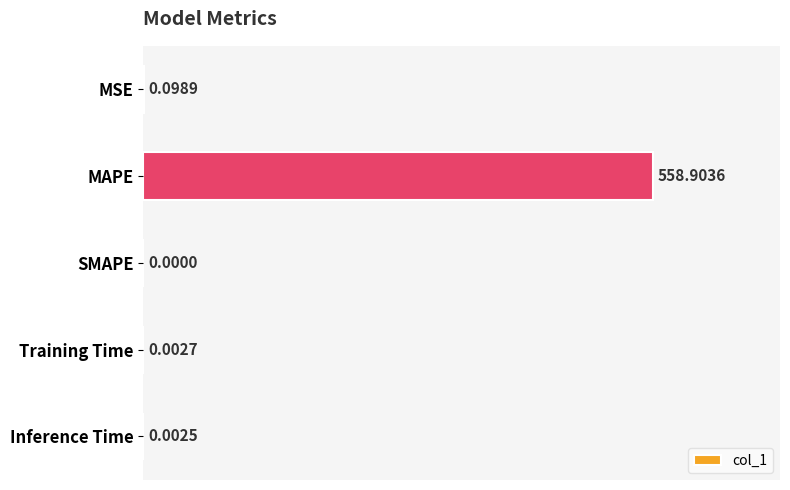

Which label corresponds to the largest value in the chart?

MAPE